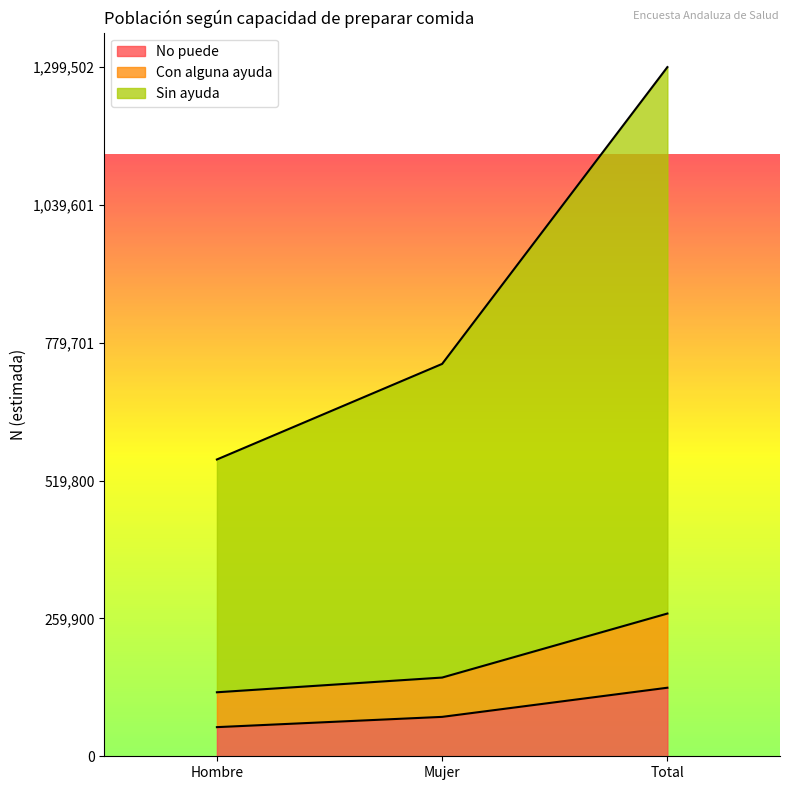

Count the number of categories in the chart.

3